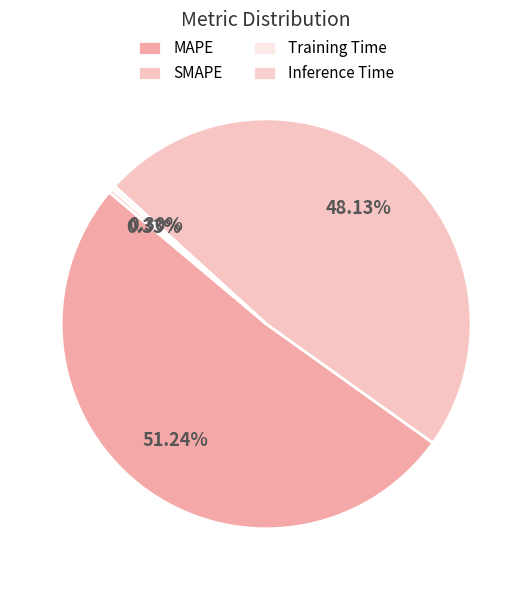

True or false: Training Time accounts for 15% of the total.

False